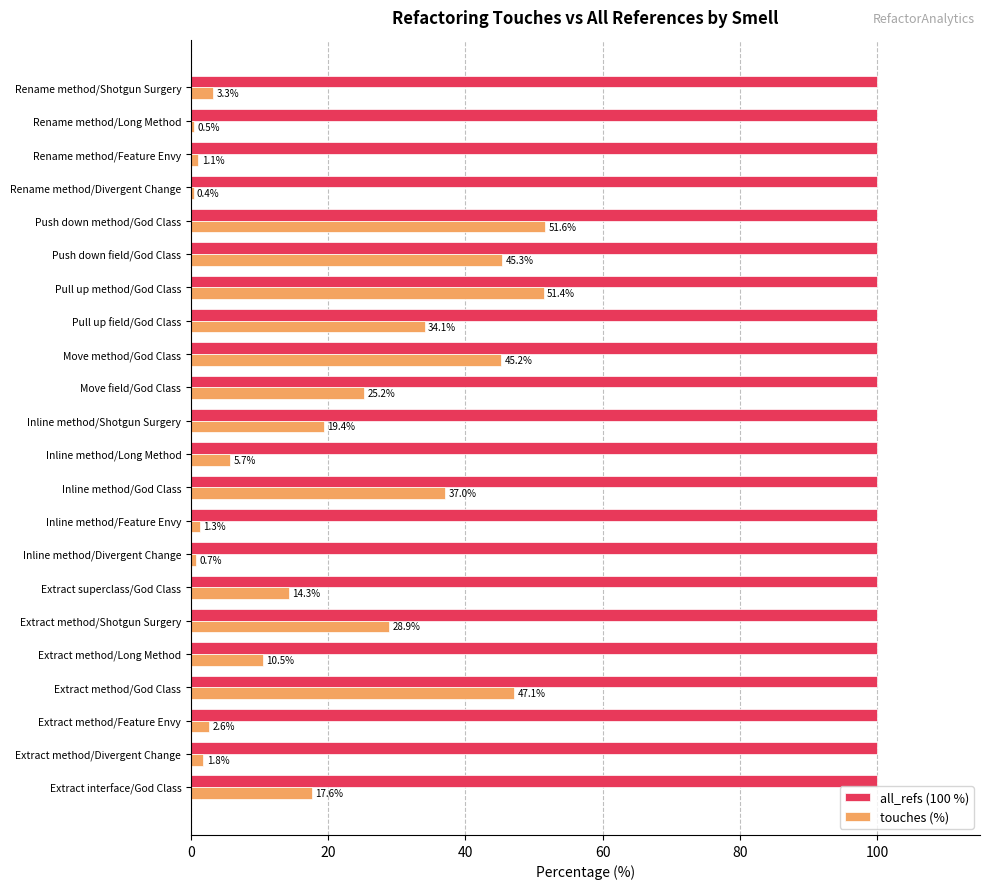

How many data points in touches (%) are less than 17?

11